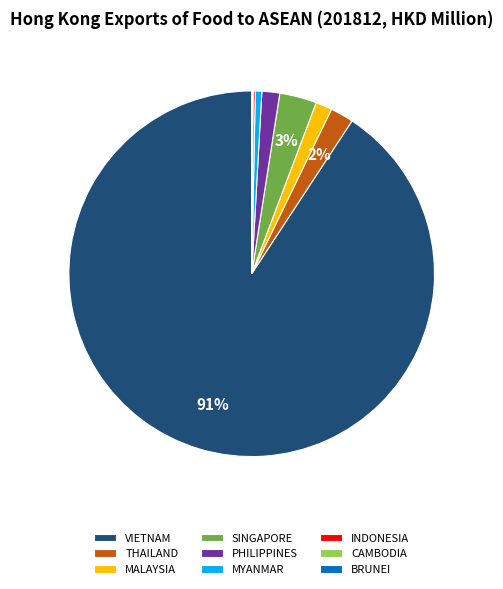

The VIETNAM slice represents 91% of the pie. True or false?

True